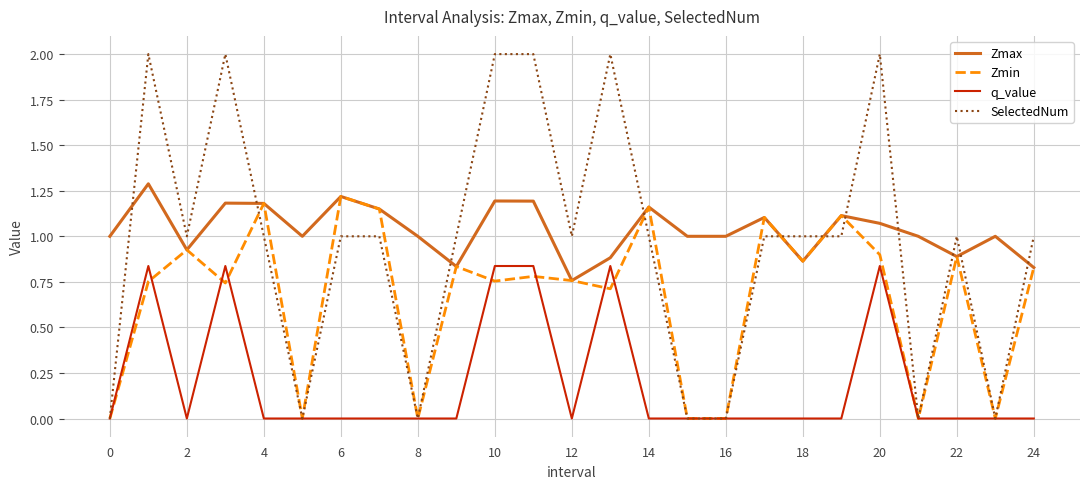

How many SelectedNum values are between 0 and 1?

19